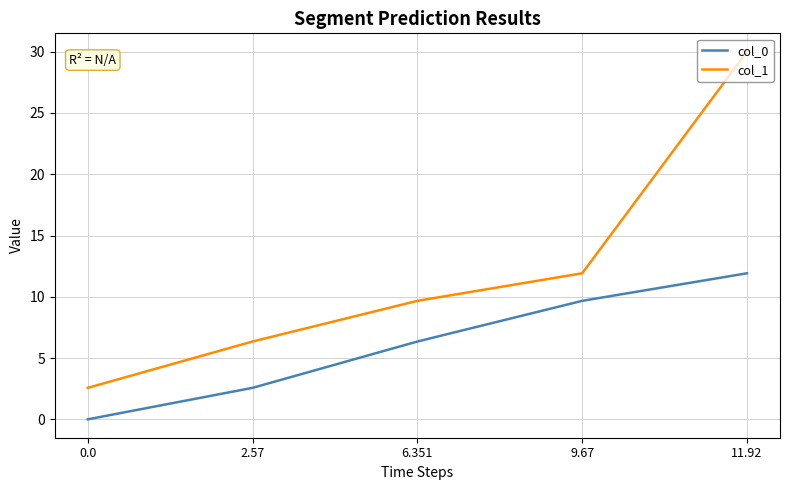

The col_1 series shows 14.9 at 11.92. True or false?

False